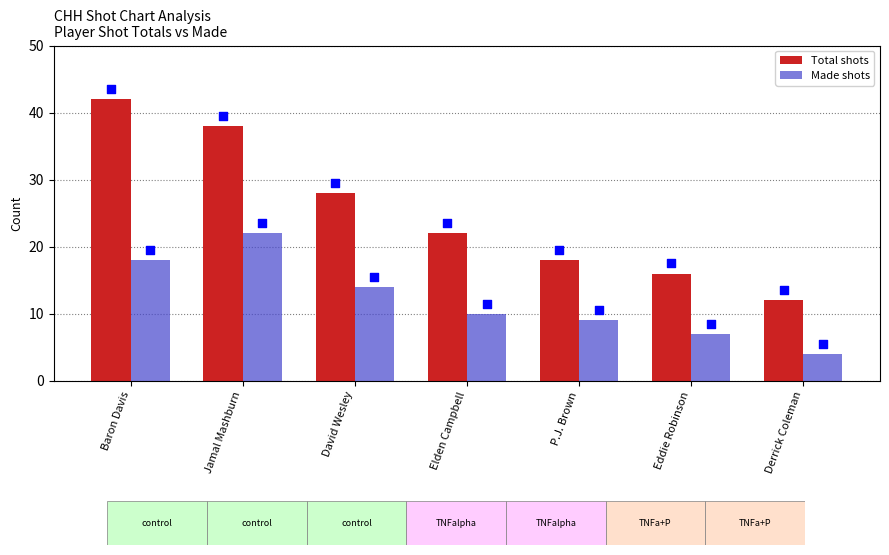

What is the total value across all series at P.J. Brown?

27